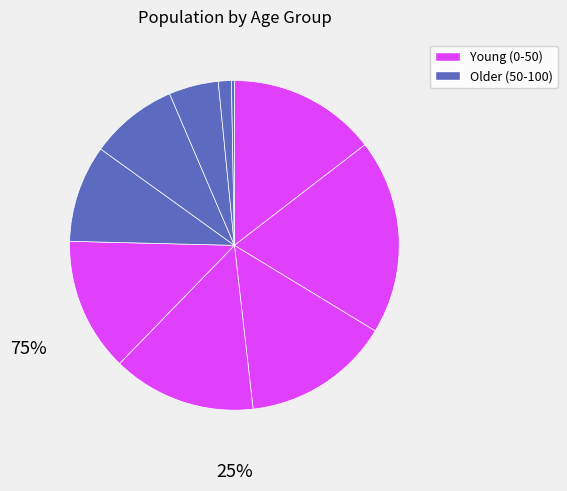

How many segments does this pie chart have?

10